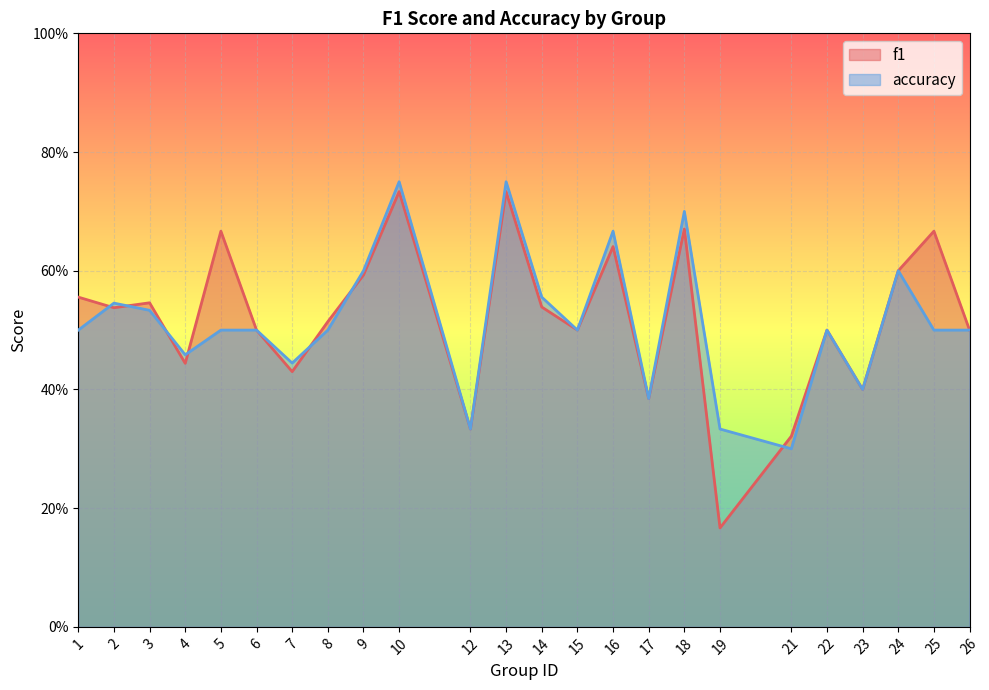

Is the value of f1 at 10 greater than the value of accuracy at 22?

Yes